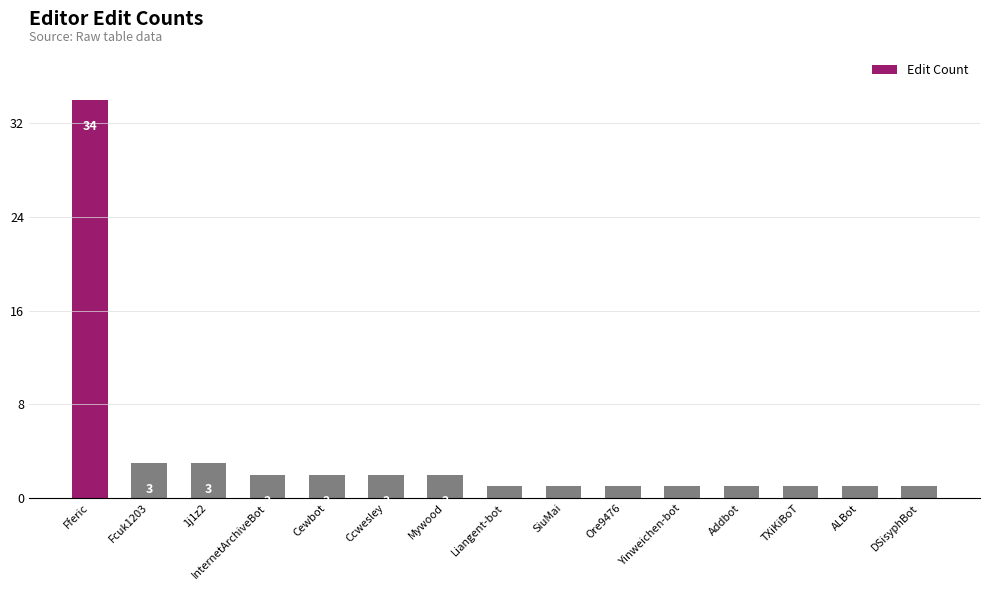

Reading left to right, list all the values displayed in this chart.

Fferic=34	Fcuk1203=3	1j1z2=3	InternetArchiveBot=2	Cewbot=2	Ccwesley=2	Mywood=2	Liangent-bot=1	SiuMai=1	Ore9476=1	Yinweichen-bot=1	Addbot=1	TXiKiBoT=1	ALBot=1	DSisyphBot=1